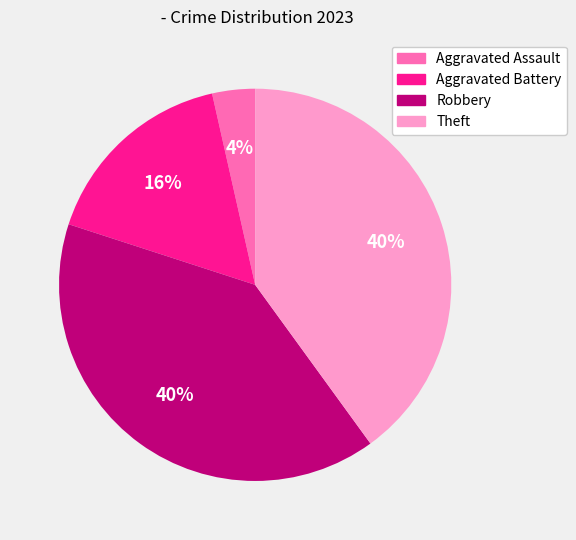

Which slice is the smallest?

Aggravated Assault